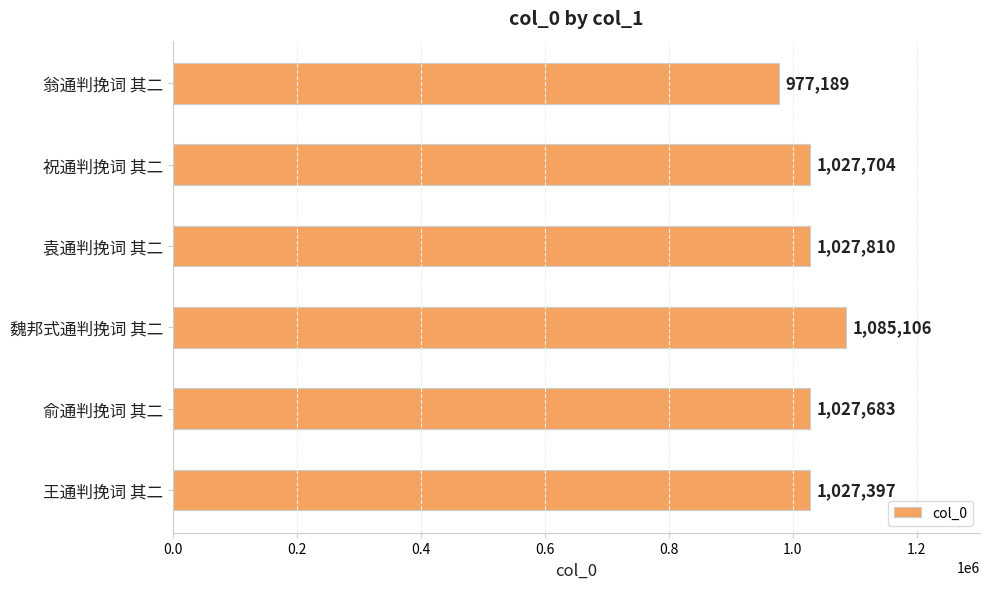

Rank the categories by value from lowest to highest.

翁通判挽词 其二, 王通判挽词 其二, 俞通判挽词 其二, 祝通判挽词 其二, 袁通判挽词 其二, 魏邦式通判挽词 其二